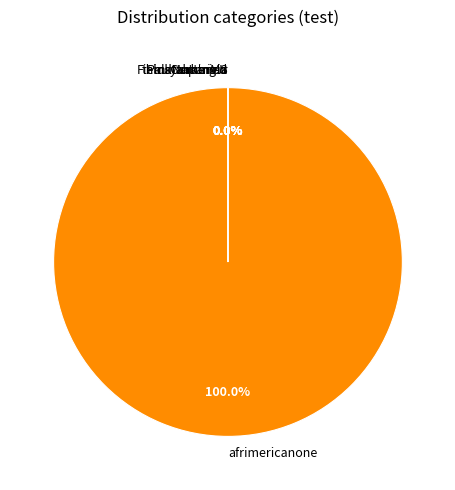

Which category has the biggest portion of the pie?

afrimericanone